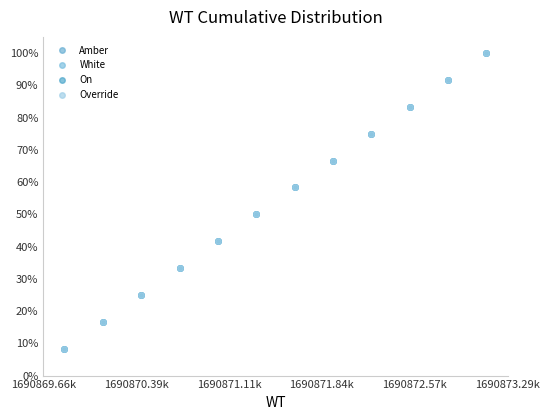

Rank the series by their maximum value, from lowest to highest.

Amber, White, On, Override